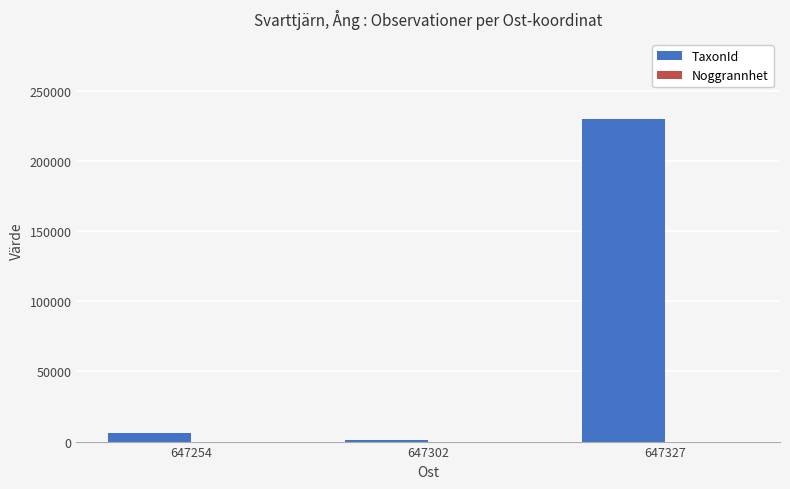

Which series has the largest total across all categories?

TaxonId